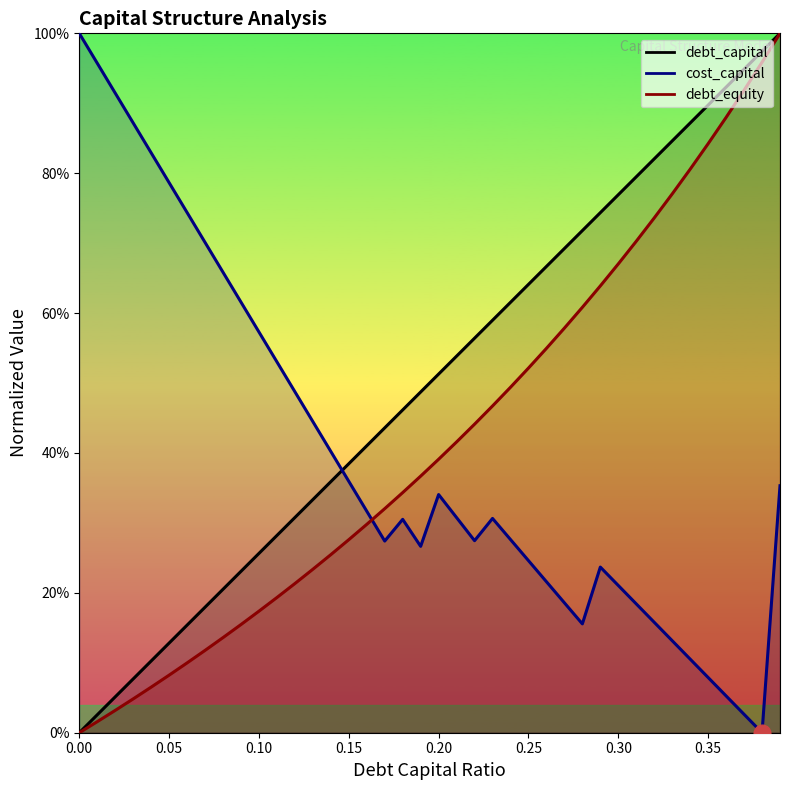

Reading right to left, extract all data points from this chart.

debt_capital: 0.39=1.0	0.38=1.0	0.37=0.9	0.36=0.9	0.35=0.9	0.34=0.9	0.33=0.8	0.32=0.8	0.31=0.8	0.3=0.8	0.29=0.7	0.28=0.7	0.27=0.7	0.26=0.7	0.25=0.6	0.24=0.6	0.23=0.6	0.22=0.6	0.21=0.5	0.2=0.5	0.19=0.5	0.18=0.5	0.17=0.4	0.16=0.4	0.15=0.4	0.14=0.4	0.13=0.3	0.12=0.3	0.11=0.3	0.1=0.3	0.09=0.2	0.08=0.2	0.07=0.2	0.06=0.2	0.05=0.1	0.04=0.1	0.03=0.1	0.02=0.1	0.01=0.0	0=0.0
cost_capital: 0.39=0.4	0.38=0.0	0.37=0.0	0.36=0.1	0.35=0.1	0.34=0.1	0.33=0.1	0.32=0.2	0.31=0.2	0.3=0.2	0.29=0.2	0.28=0.2	0.27=0.2	0.26=0.2	0.25=0.2	0.24=0.3	0.23=0.3	0.22=0.3	0.21=0.3	0.2=0.3	0.19=0.3	0.18=0.3	0.17=0.3	0.16=0.3	0.15=0.4	0.14=0.4	0.13=0.4	0.12=0.5	0.11=0.5	0.1=0.6	0.09=0.6	0.08=0.7	0.07=0.7	0.06=0.7	0.05=0.8	0.04=0.8	0.03=0.9	0.02=0.9	0.01=1.0	0=1.0
debt_equity: 0.39=1.0	0.38=1.0	0.37=0.9	0.36=0.9	0.35=0.8	0.34=0.8	0.33=0.8	0.32=0.7	0.31=0.7	0.3=0.7	0.29=0.6	0.28=0.6	0.27=0.6	0.26=0.5	0.25=0.5	0.24=0.5	0.23=0.5	0.22=0.4	0.21=0.4	0.2=0.4	0.19=0.4	0.18=0.3	0.17=0.3	0.16=0.3	0.15=0.3	0.14=0.3	0.13=0.2	0.12=0.2	0.11=0.2	0.1=0.2	0.09=0.2	0.08=0.1	0.07=0.1	0.06=0.1	0.05=0.1	0.04=0.1	0.03=0.0	0.02=0.0	0.01=0.0	0=0.0